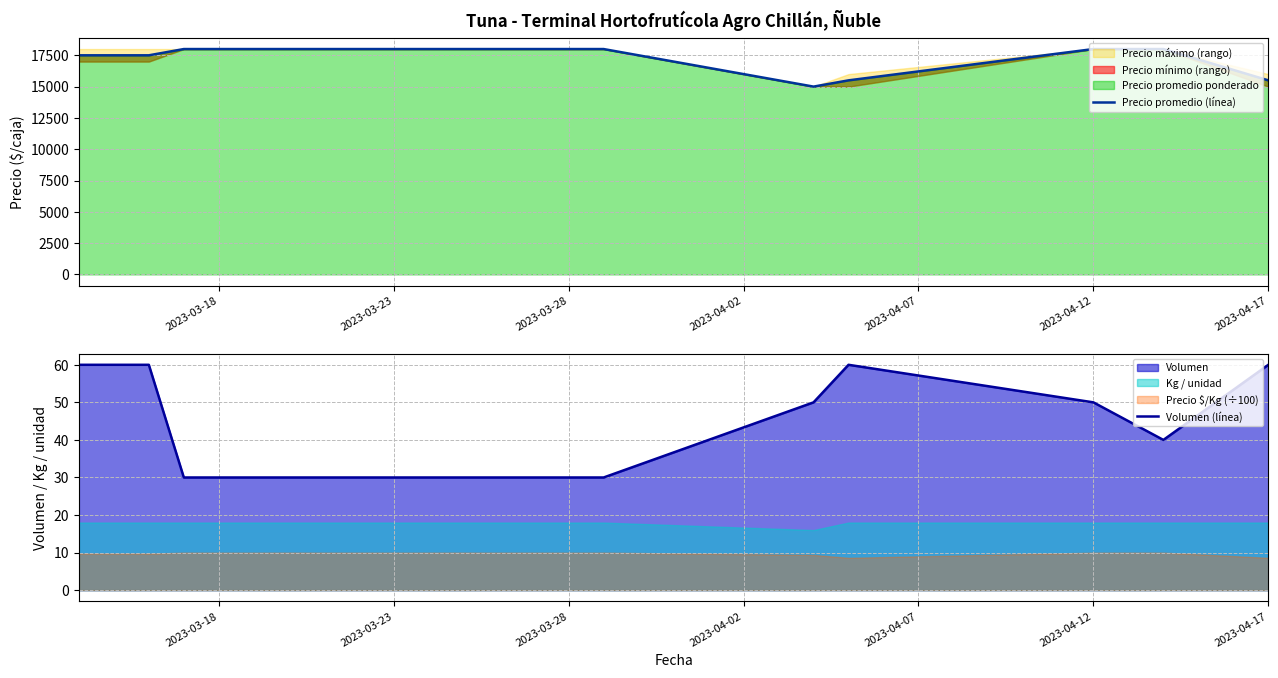

What is the minimum value shown in the chart?

30